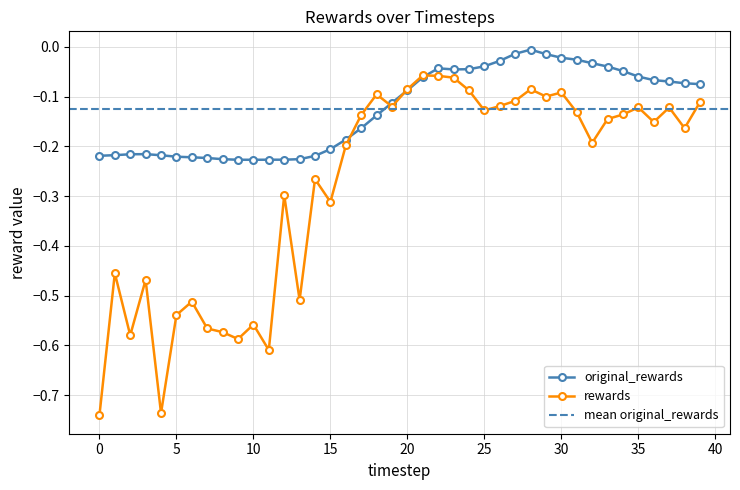

How many lines are shown in the chart?

2